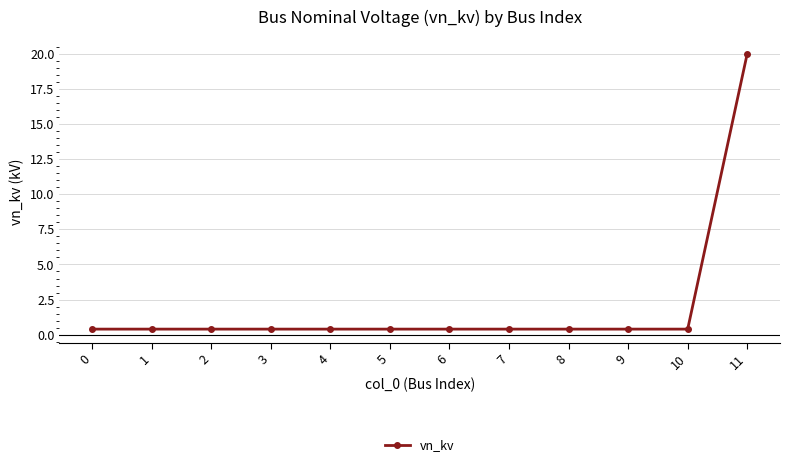

What is the difference between the maximum and minimum values?

19.6